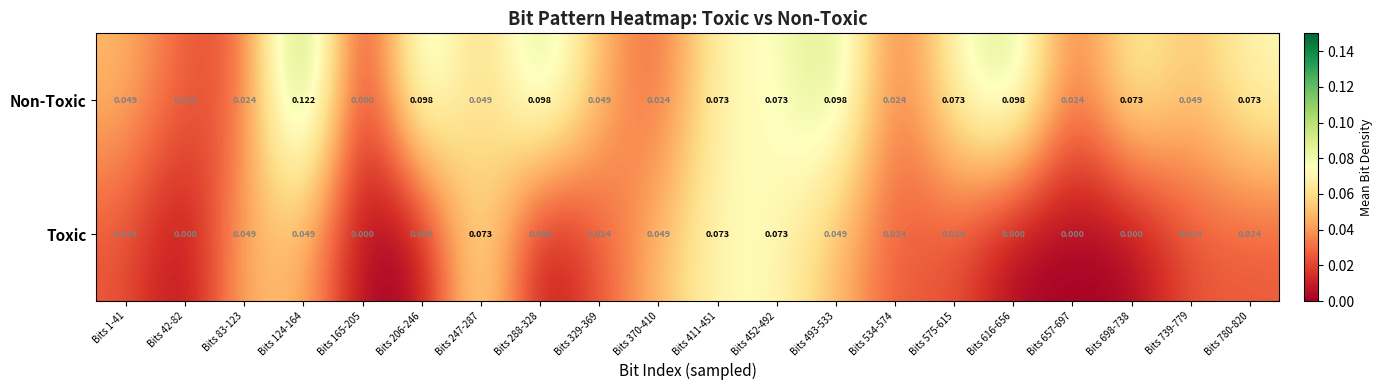

List the series in order of their peak value, lowest first.

Toxic, Non-Toxic